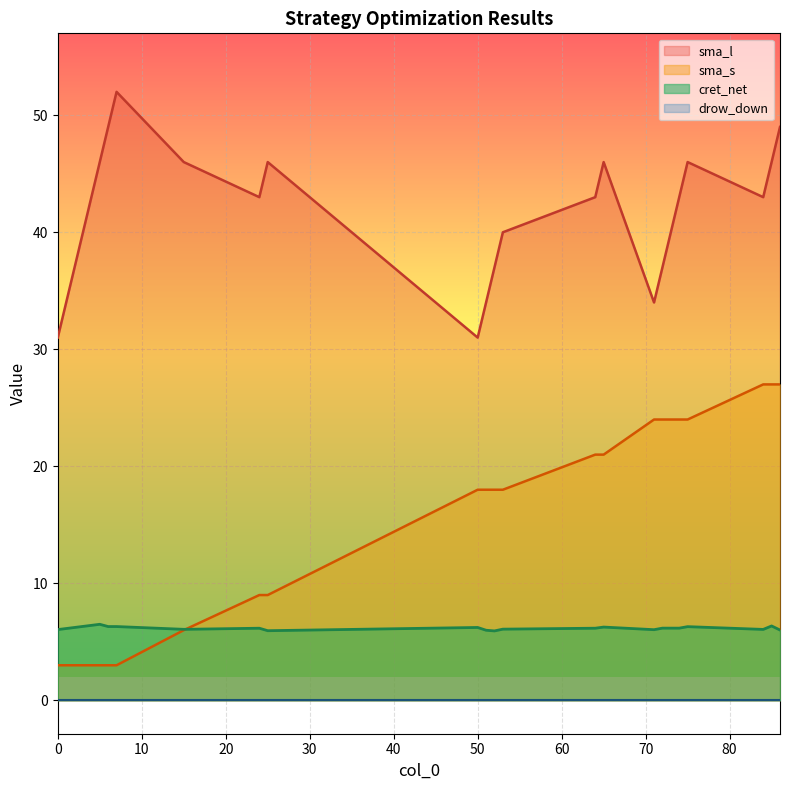

True or false: sma_s has a value of 38.7 at 72.

False